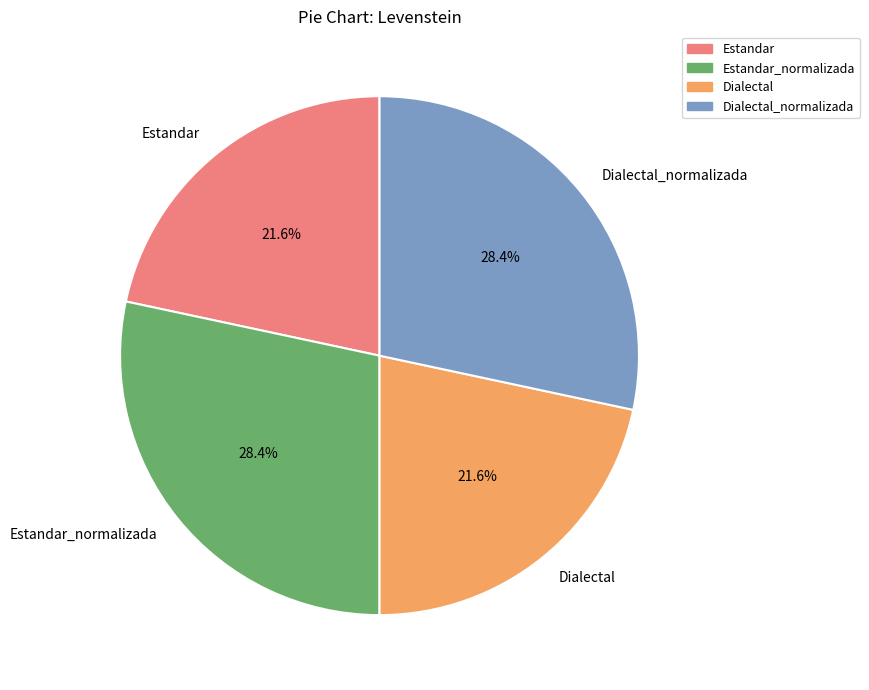

Is it true that Dialectal_normalizada is 28% of the pie?

True